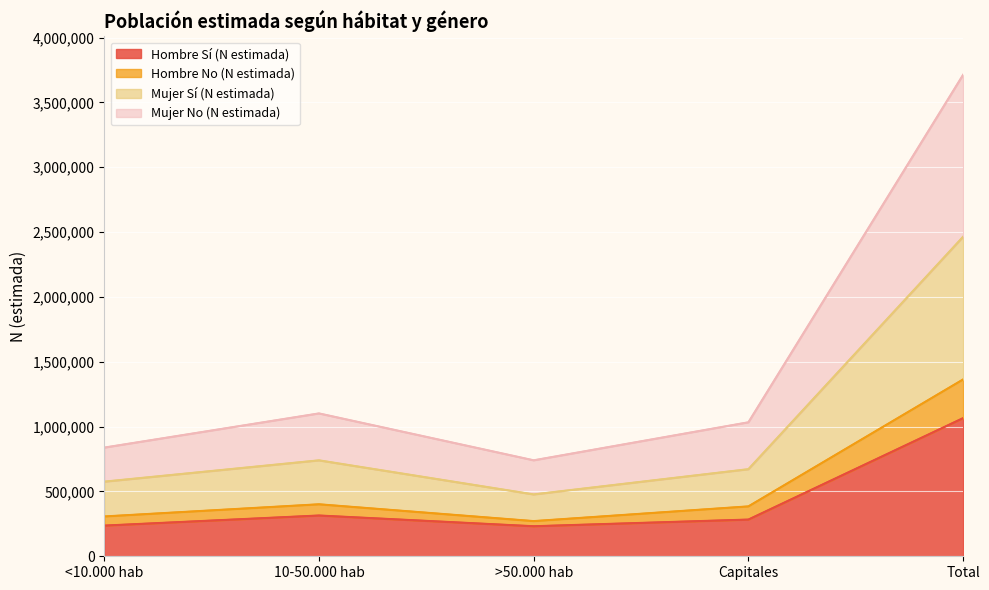

At which category does Hombre Sí (N estimada) reach its first local valley?

>50.000 hab